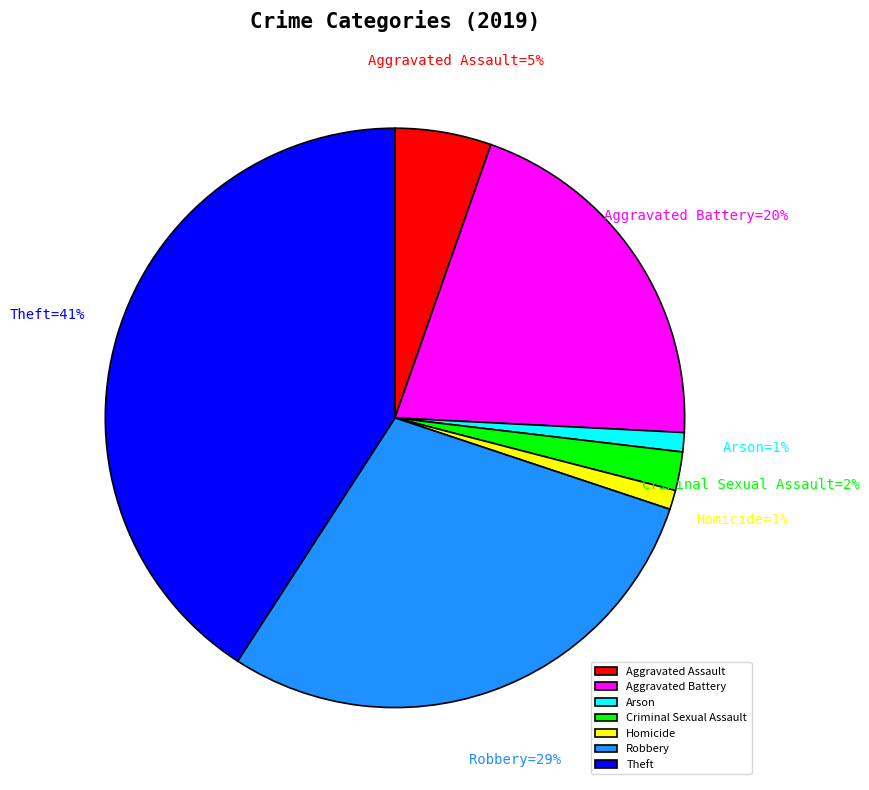

Count the number of slices in the pie.

7